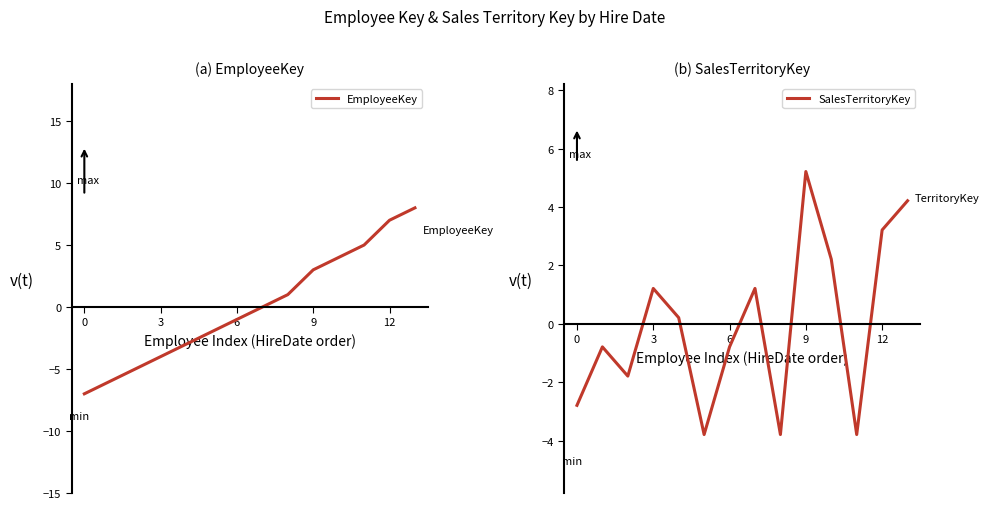

What is the value of the SalesTerritoryKey point at the 14th from the left?

4.2